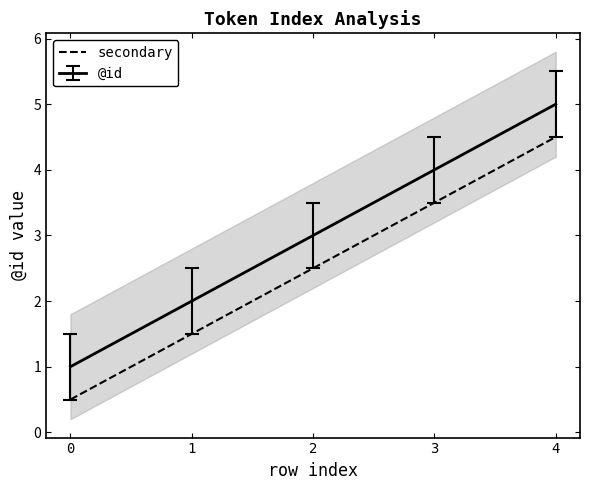

Read the value at 0.

0.5